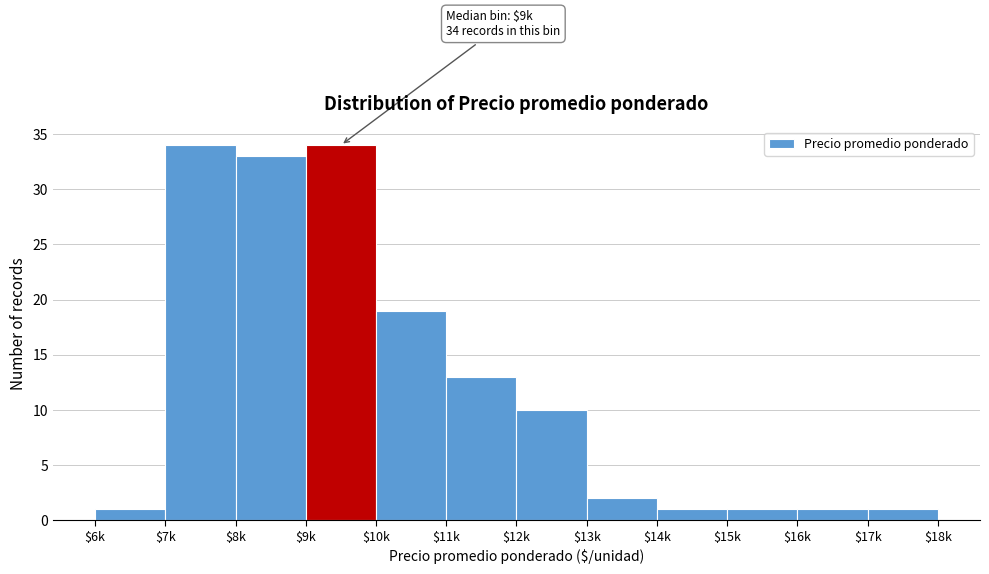

Reading left to right, list all the values displayed in this chart.

1	34	33	34	19	13	10	2	1	1	1	1